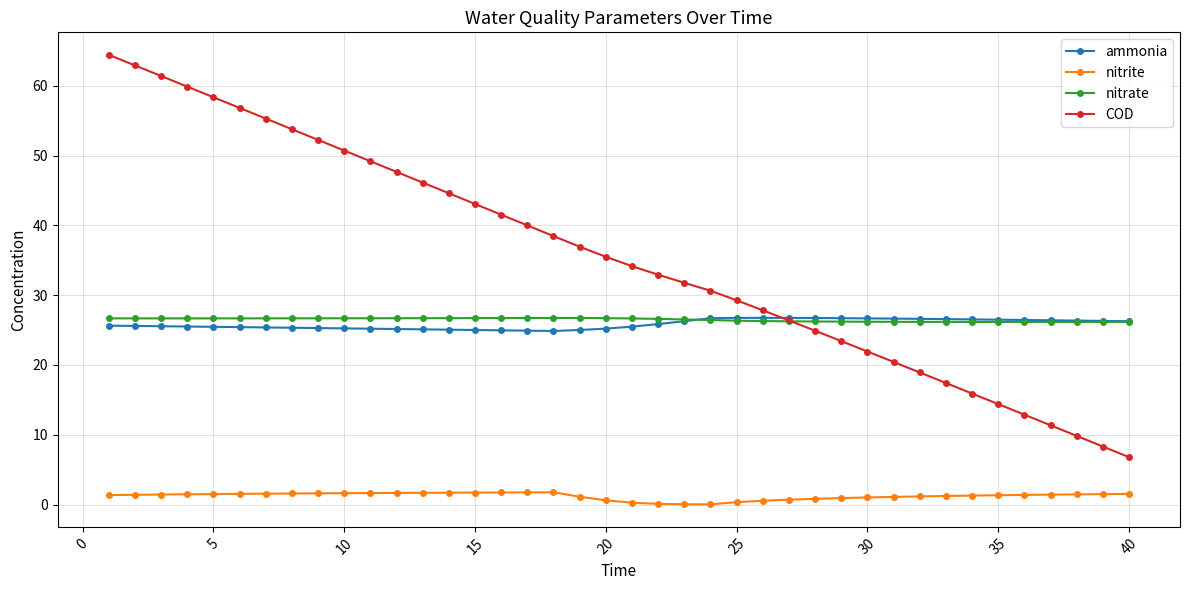

What is the maximum value for nitrate?

26.7